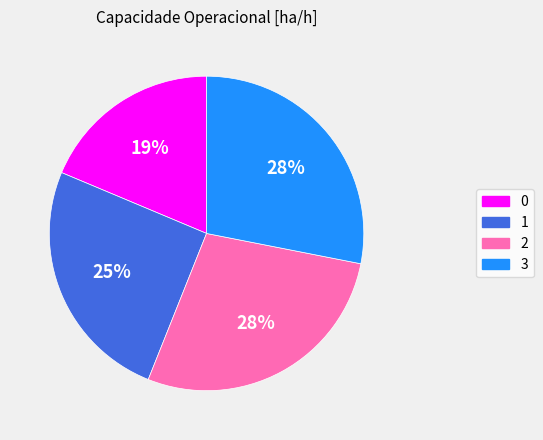

Combined, do 1 and 0 account for over 50%?

No